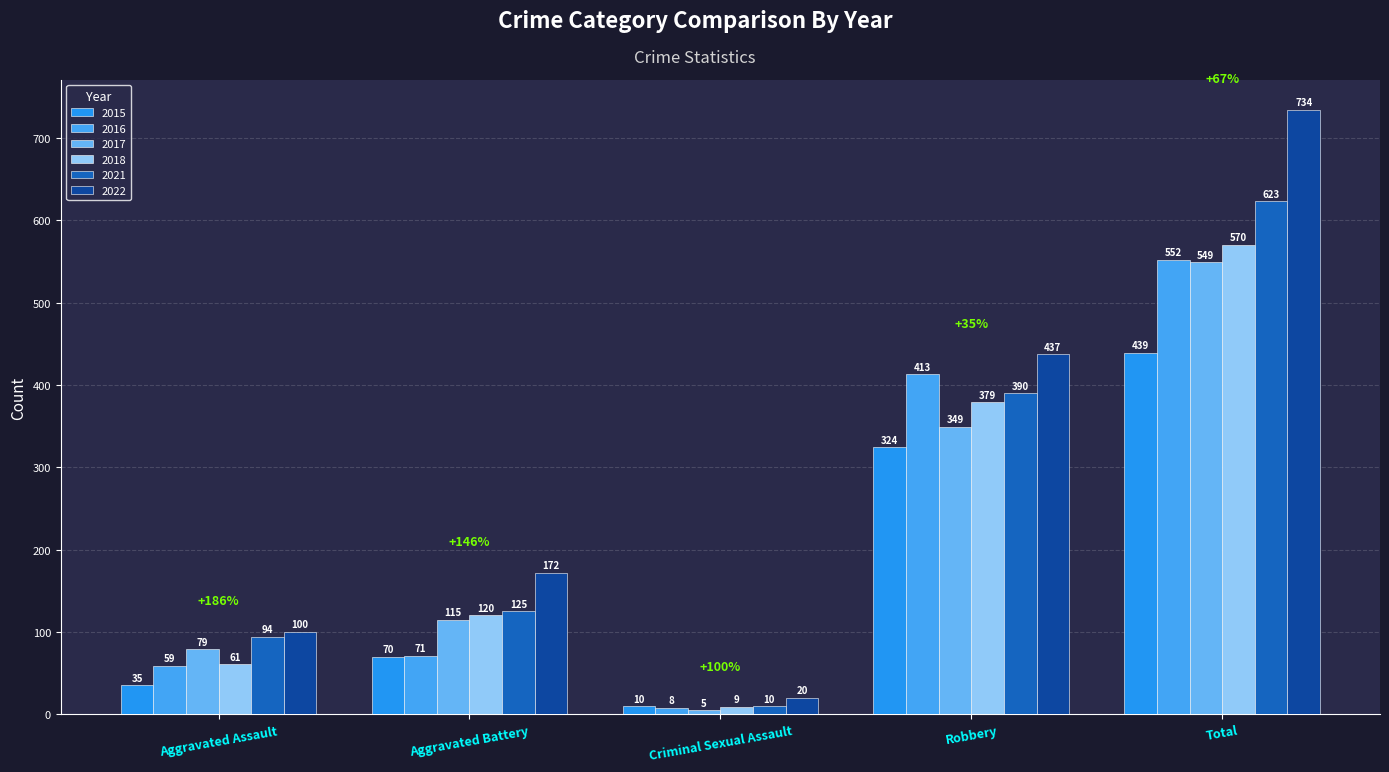

True or false: 2018 has a value of 19 at Aggravated Assault.

False